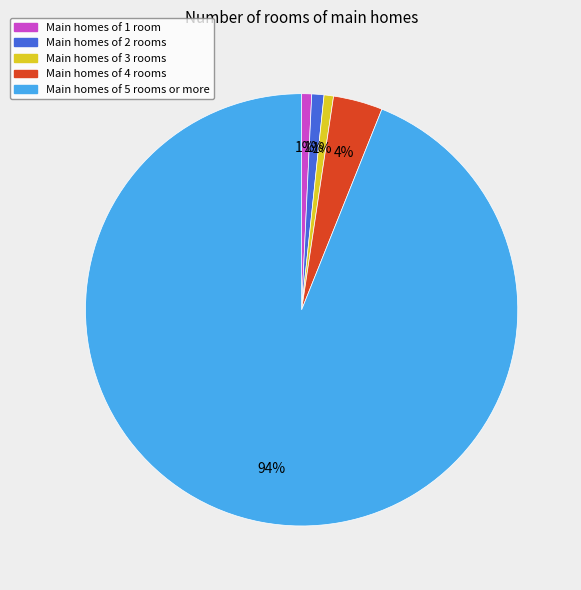

The Main homes of 4 rooms slice represents 4% of the pie. True or false?

True